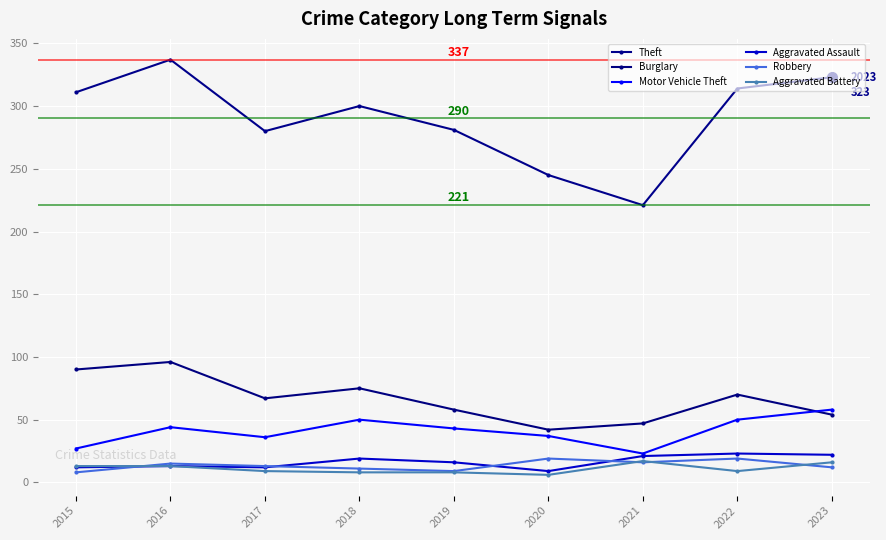

Reading right to left, list all the values displayed in this chart.

Theft: 323	314	221	245	281	300	280	337	311
Burglary: 54	70	47	42	58	75	67	96	90
Motor Vehicle Theft: 58	50	23	37	43	50	36	44	27
Aggravated Assault: 22	23	21	9	16	19	12	13	12
Robbery: 12	19	16	19	9	11	13	15	8
Aggravated Battery: 16	9	17	6	8	8	9	13	13